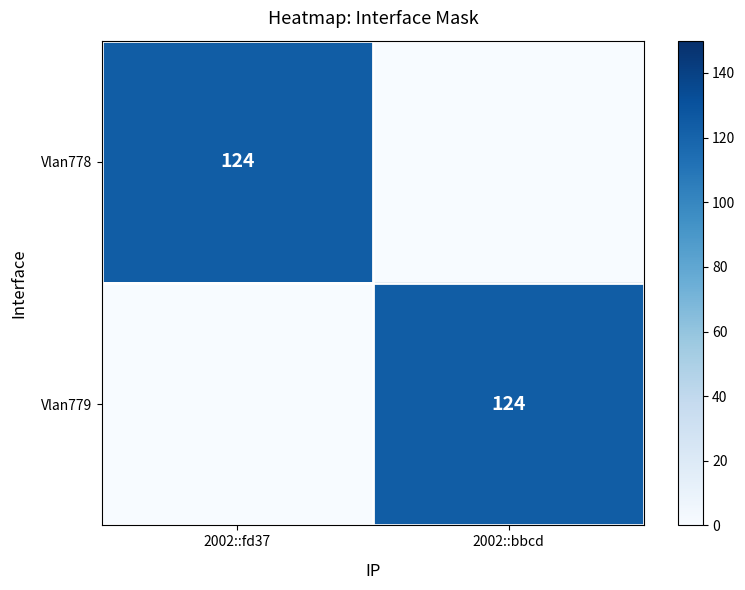

Is it true that Vlan778 equals 124 at 2002::fd37?

True